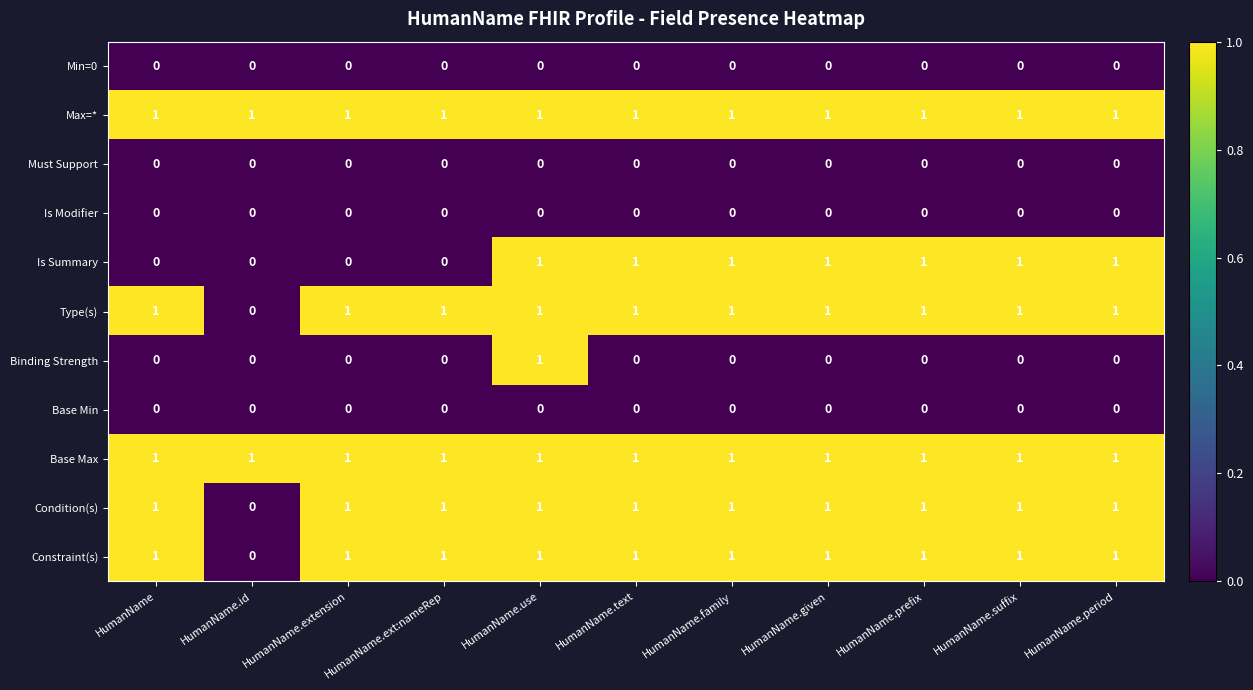

What is the sum of all Condition(s) values?

10